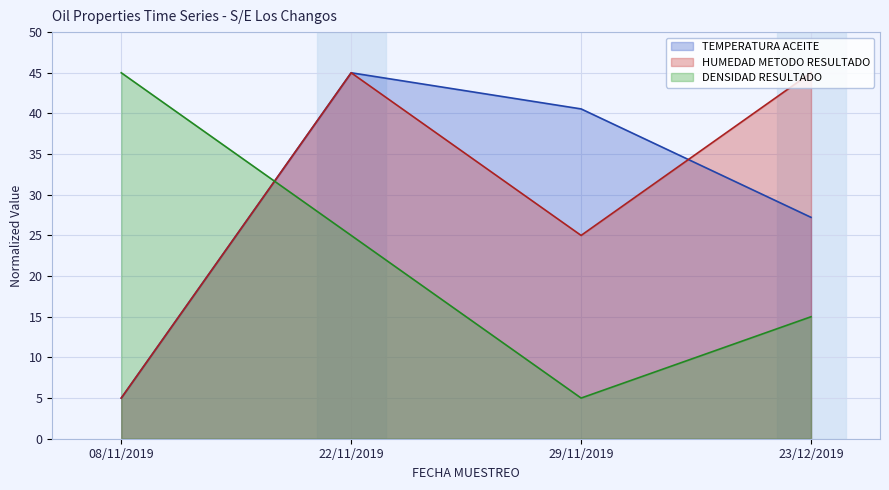

At which label is HUMEDAD METODO RESULTADO closest to 25?

29/11/2019